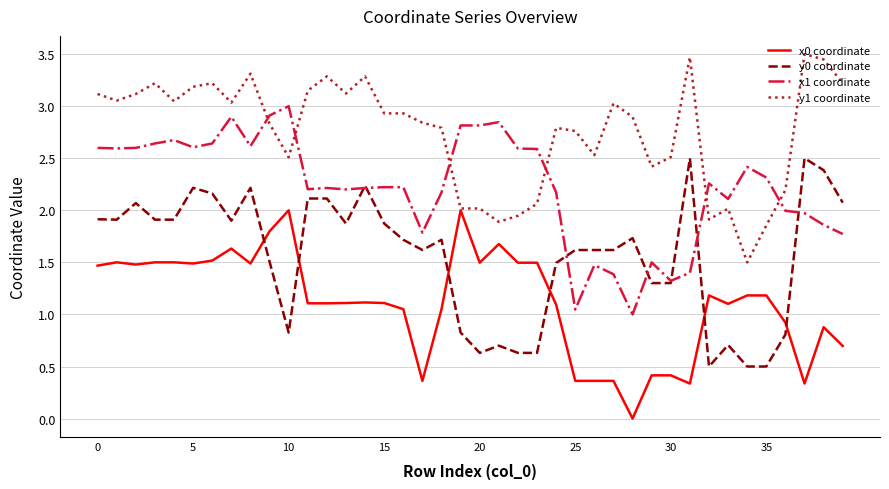

Which series has the largest total across all categories?

y1 coordinate